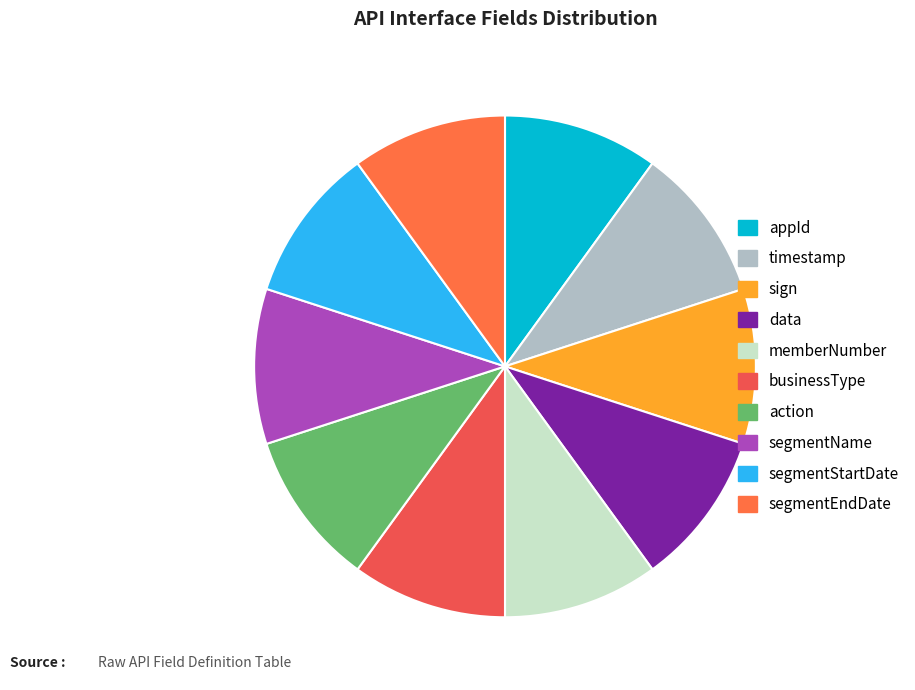

To the nearest percent, what is the average slice percentage?

10%